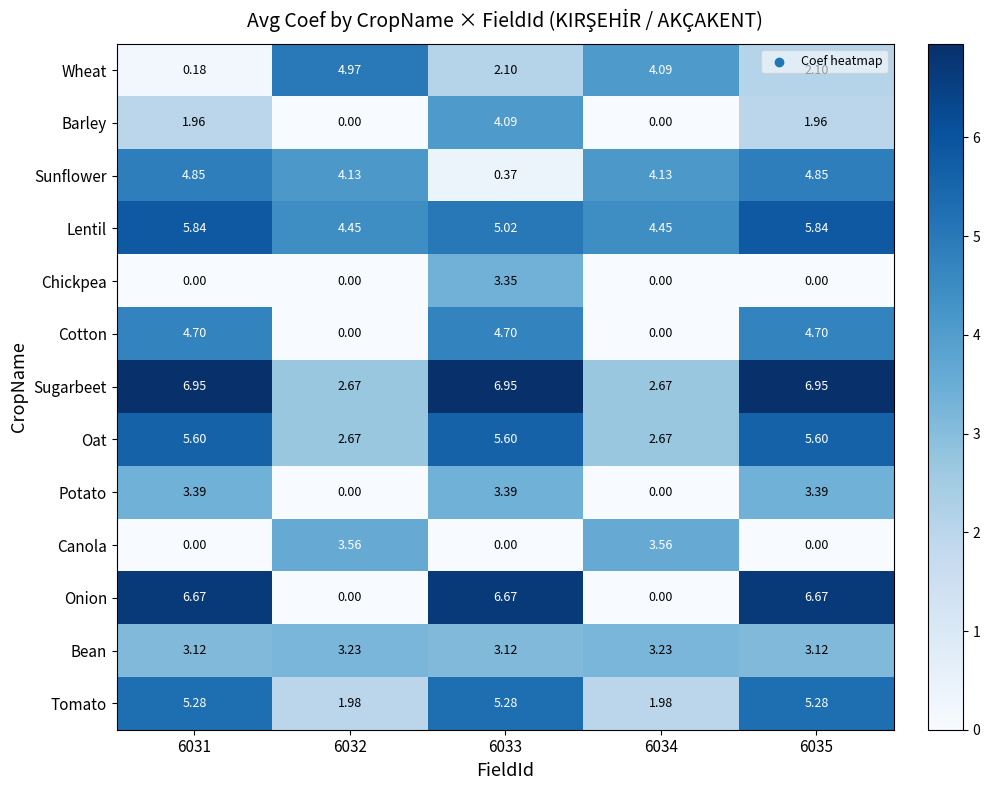

Between 6031 and 6033, which series saw the biggest shift?

Sunflower